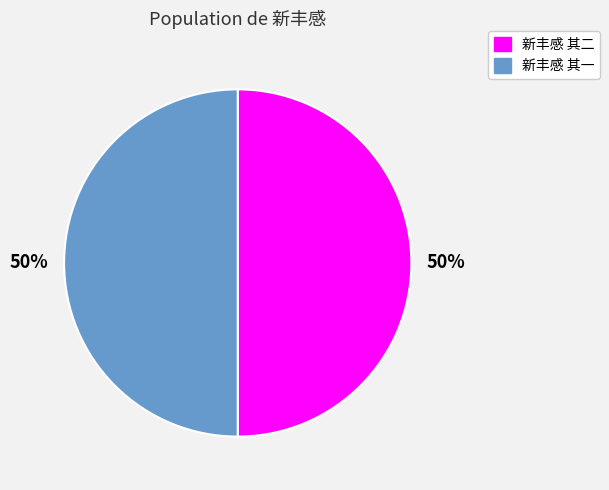

Approximately how many times larger is the value at 新丰感 其二 compared to 新丰感 其一?

1.0